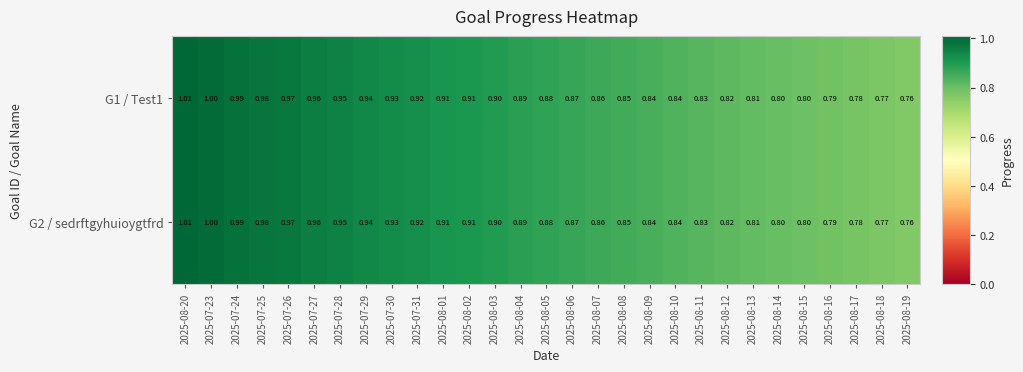

Is the value of G1 / Test1 at 2025-08-19 greater than the value of G2 / sedrftgyhuioygtfrd at 2025-08-01?

No